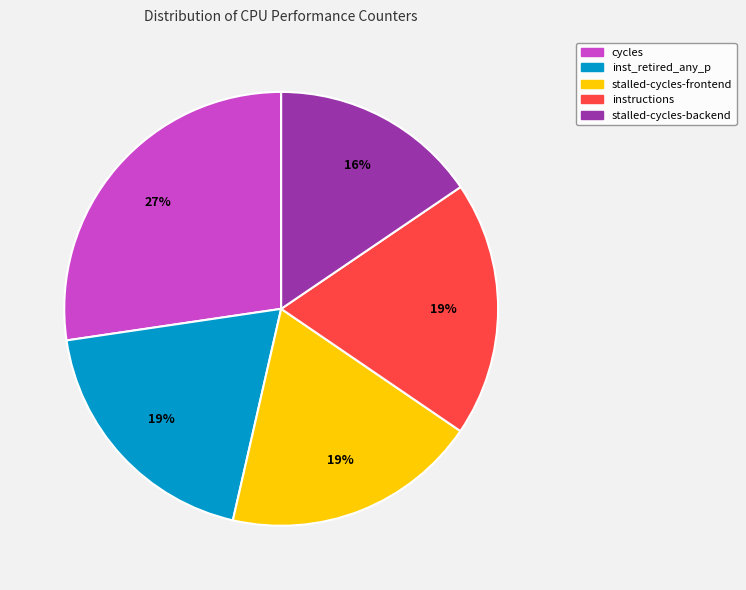

Is there any slice that represents more than half of the pie?

No